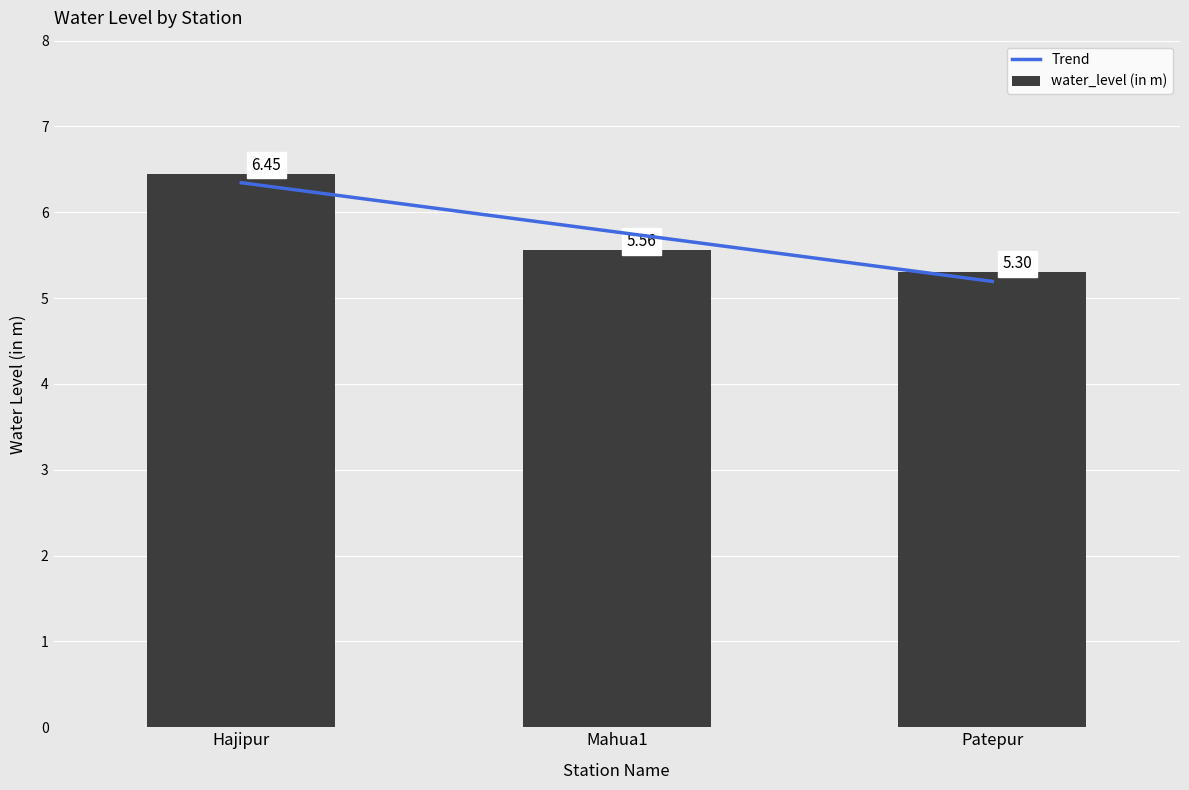

Are the bars horizontal?

No